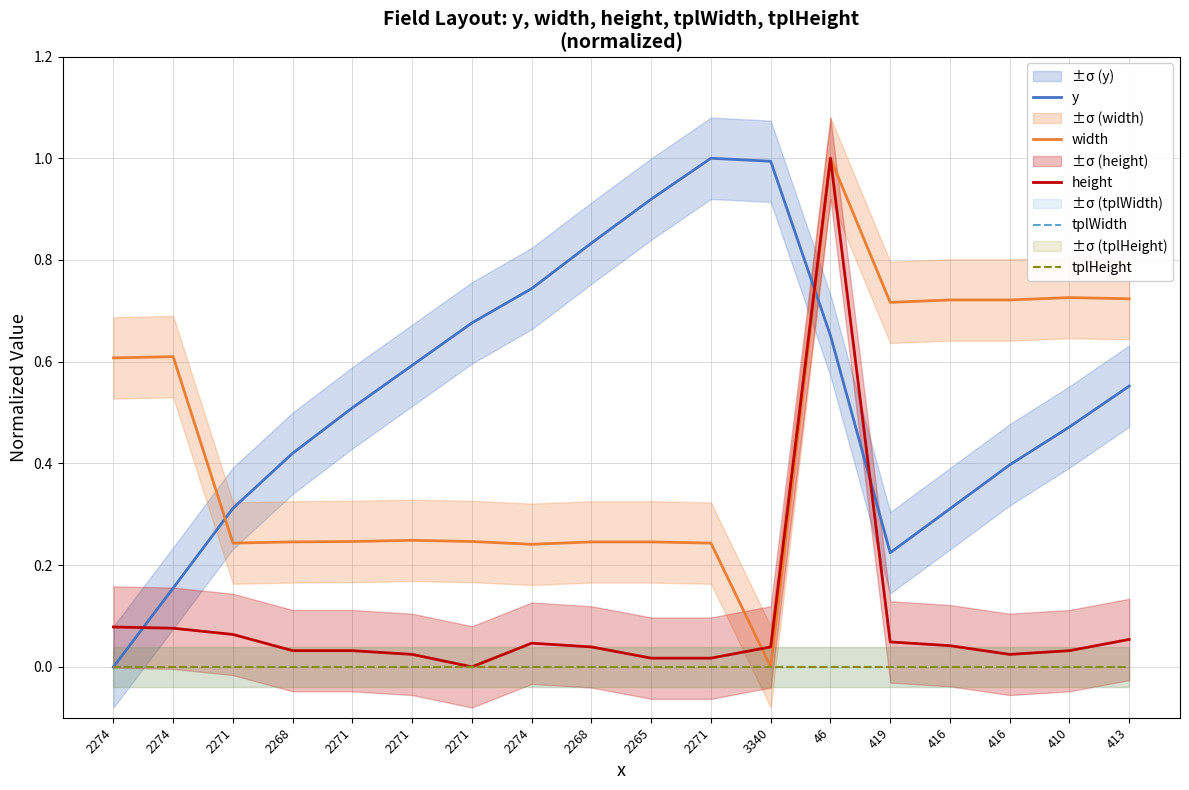

True or false: y has a value of 0.4 at 2274.

False